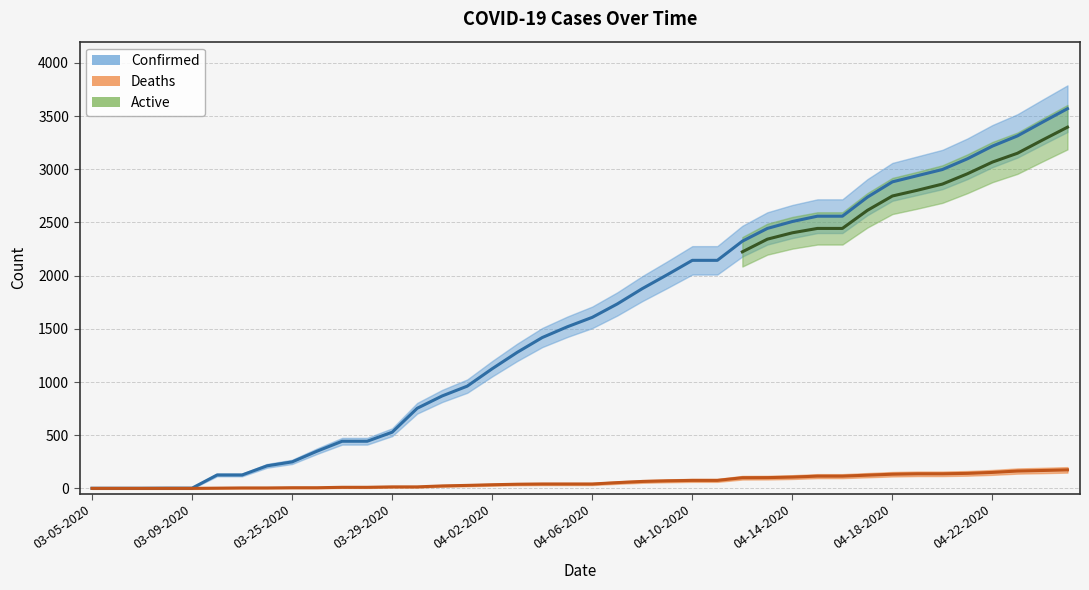

Where is Confirmed nearest to the value 1785?

04-07-2020